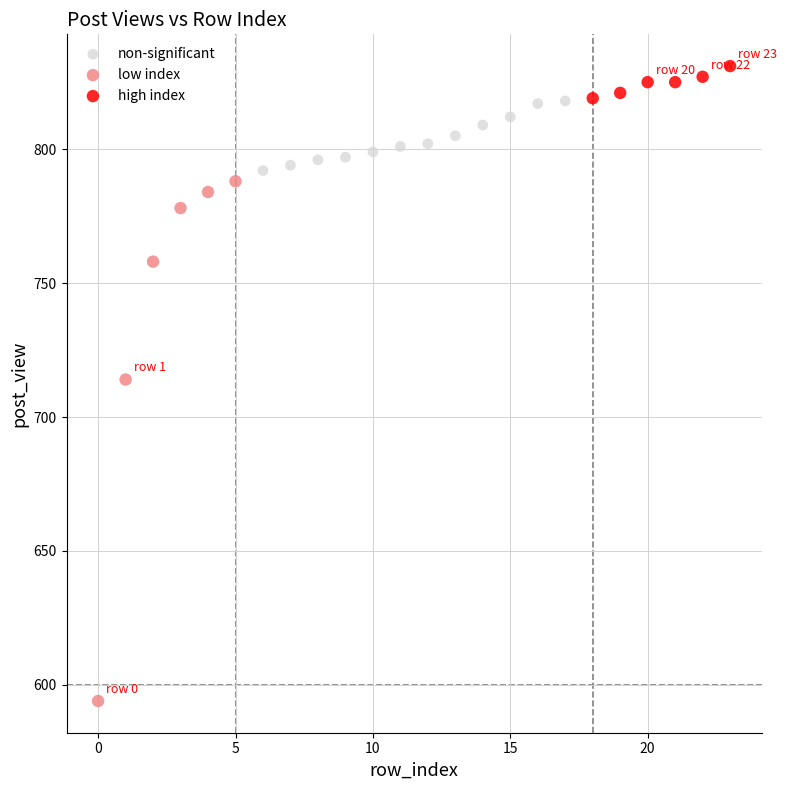

Which series reaches the minimum Y coordinate?

low index